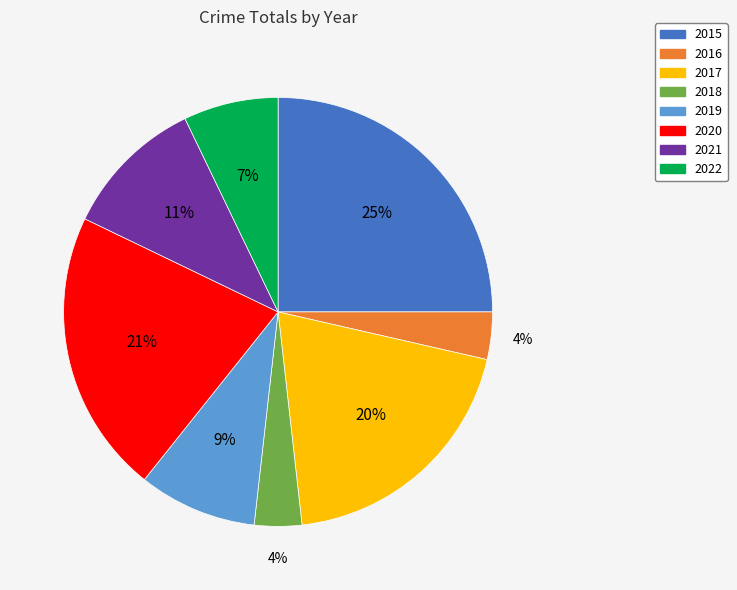

To the nearest percent, what is the difference between the 2015 and 2019 slice percentages?

16%